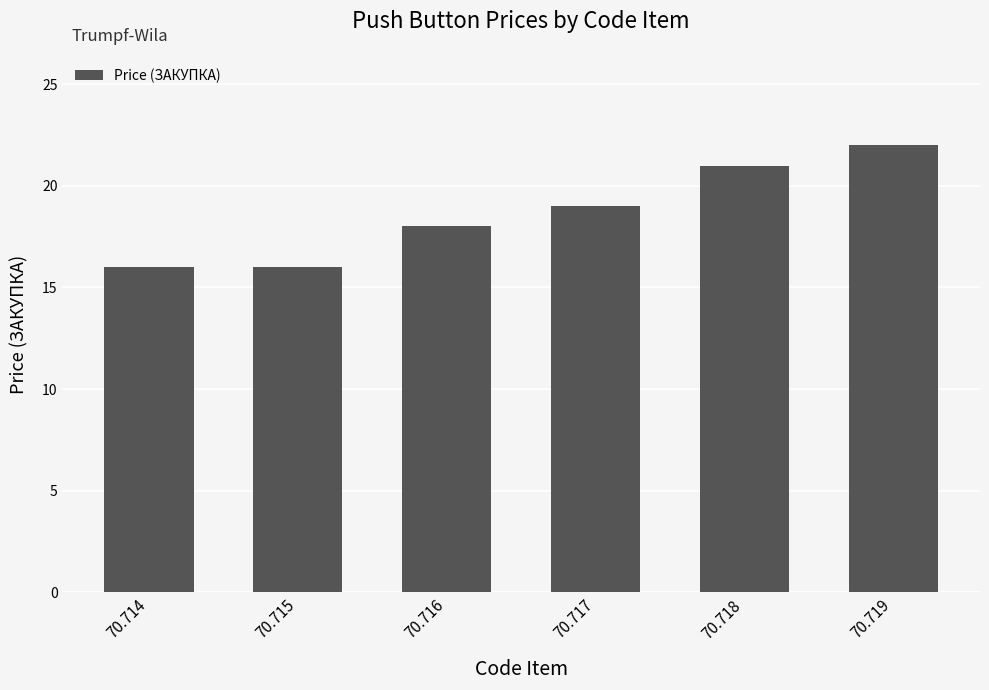

Count the values in the range 16 to 21.

5